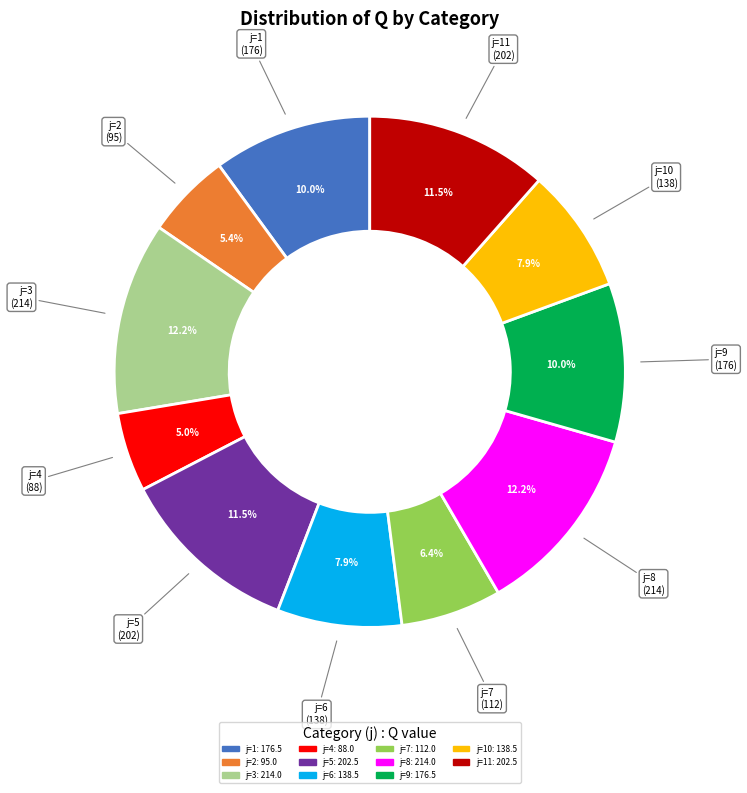

Is there any slice that represents more than half of the pie?

No